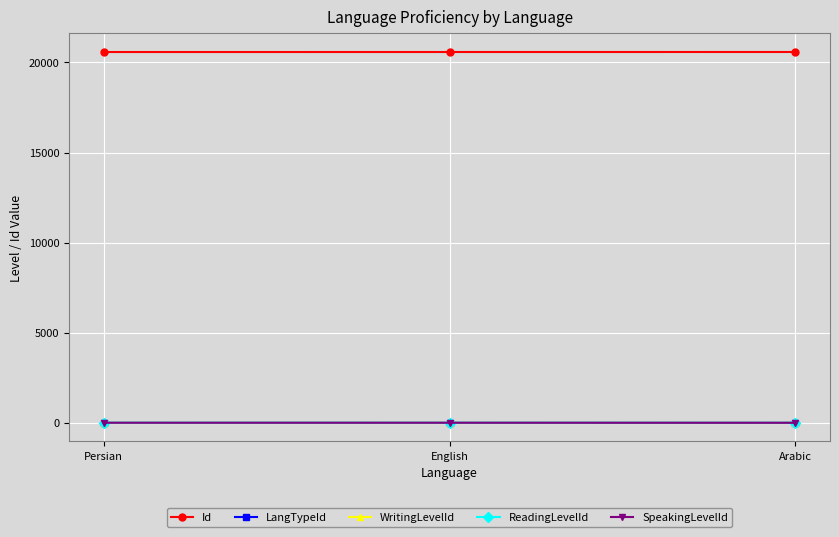

Does the chart have visible grid lines?

Yes